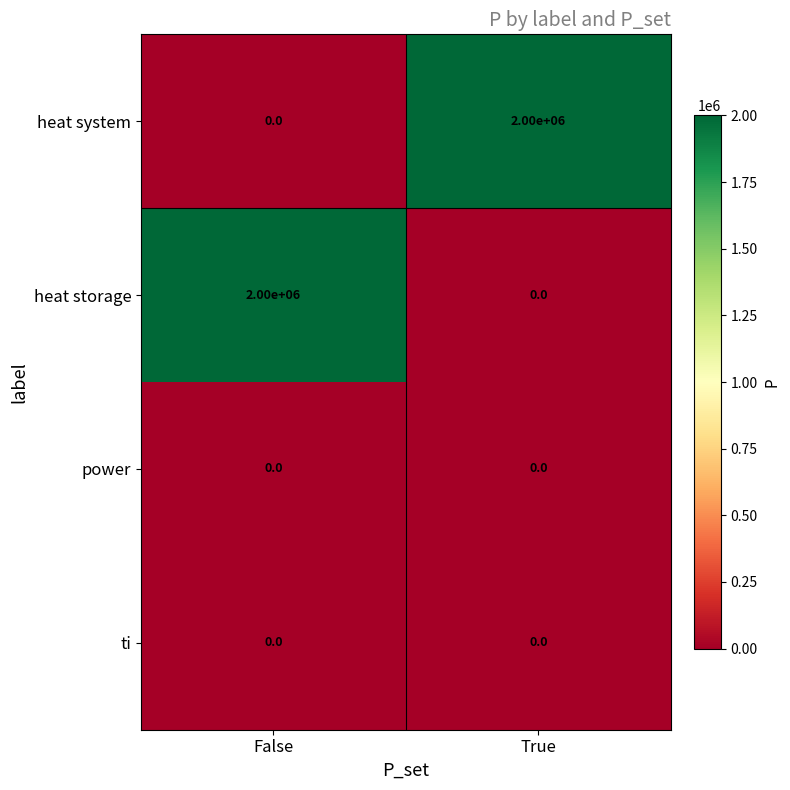

The heat system series shows 908851 at False. True or false?

False